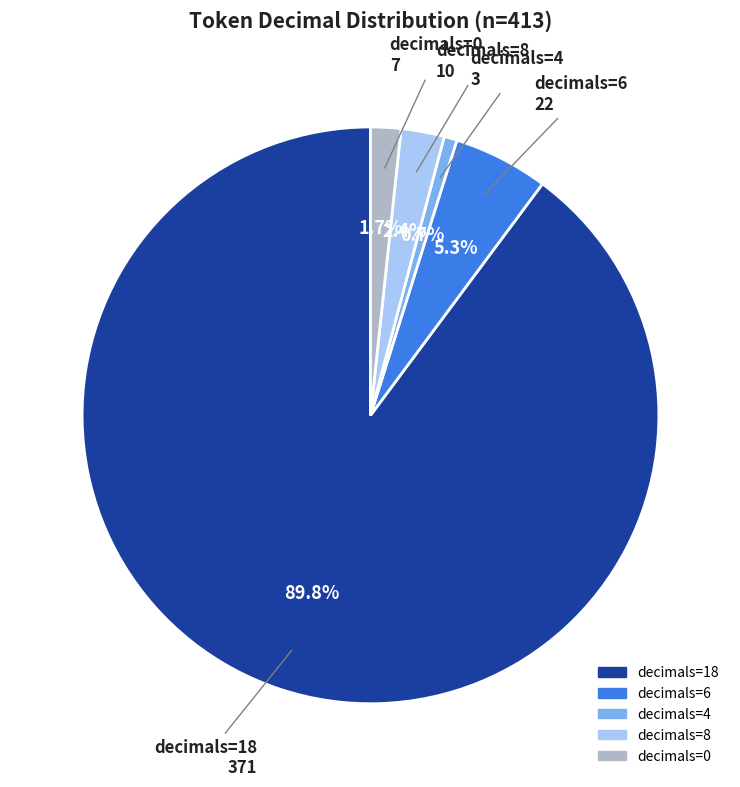

Rank the categories by value from highest to lowest.

decimals=18, decimals=6, decimals=8, decimals=0, decimals=4